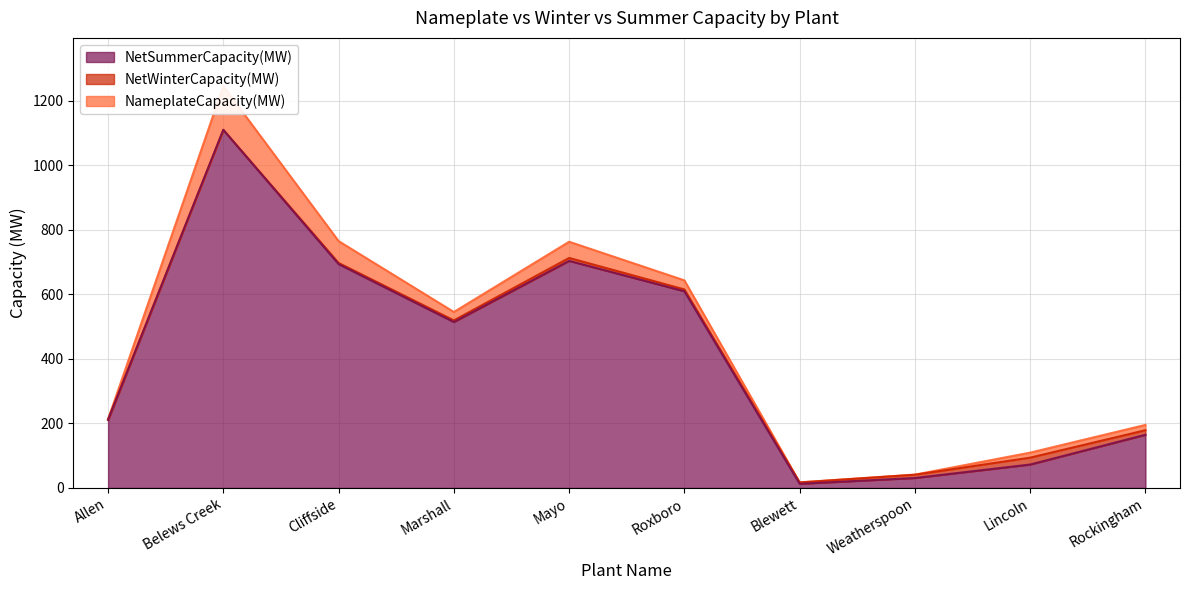

What is the label of the 4th point from the left?

Marshall